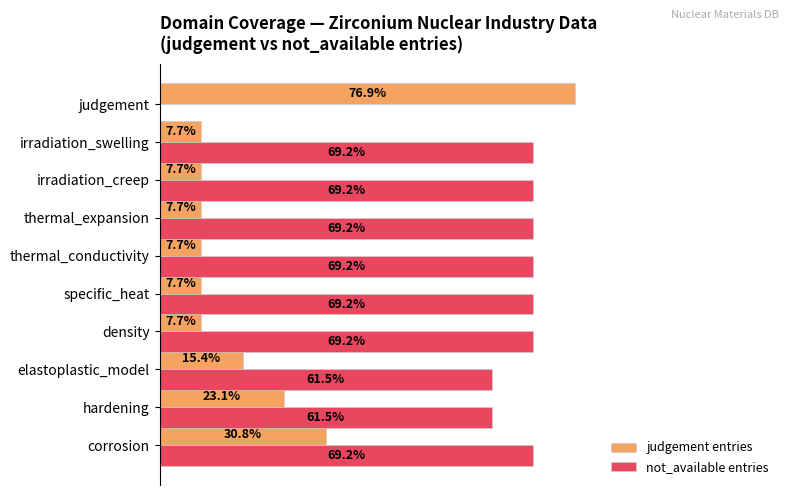

Which category has the highest value in the judgement entries series?

judgement